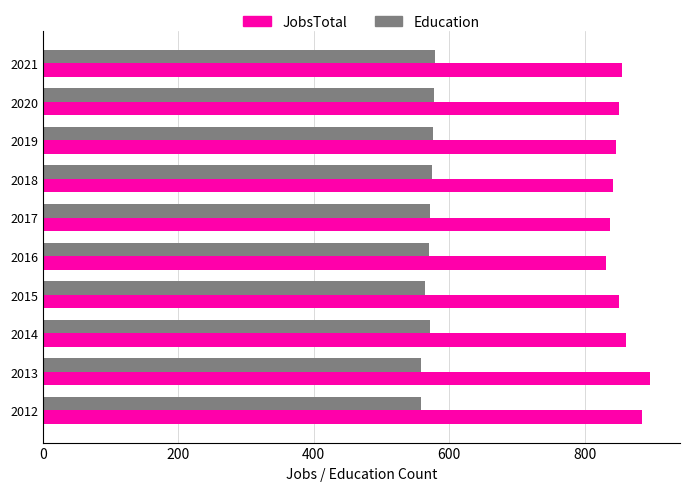

The value of Education at 2020 is 758. True or false?

False